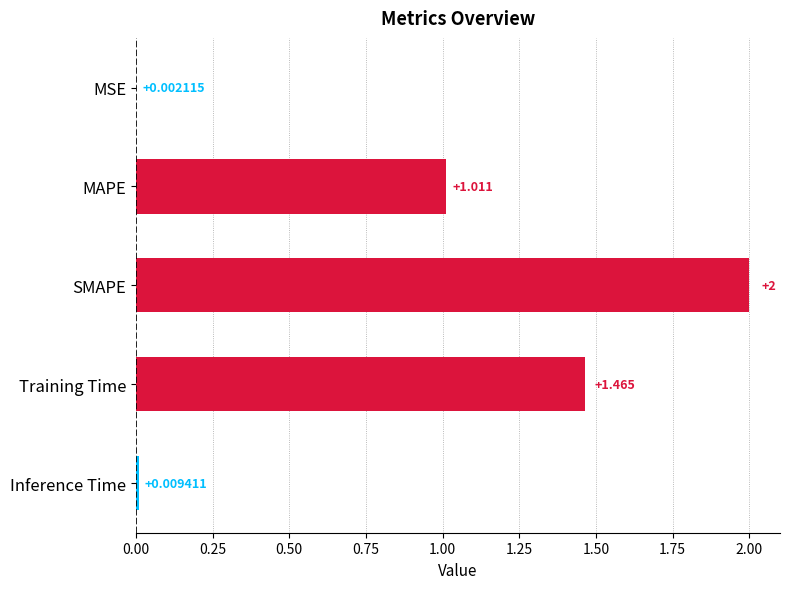

At which category does the chart reach its peak across all series?

SMAPE